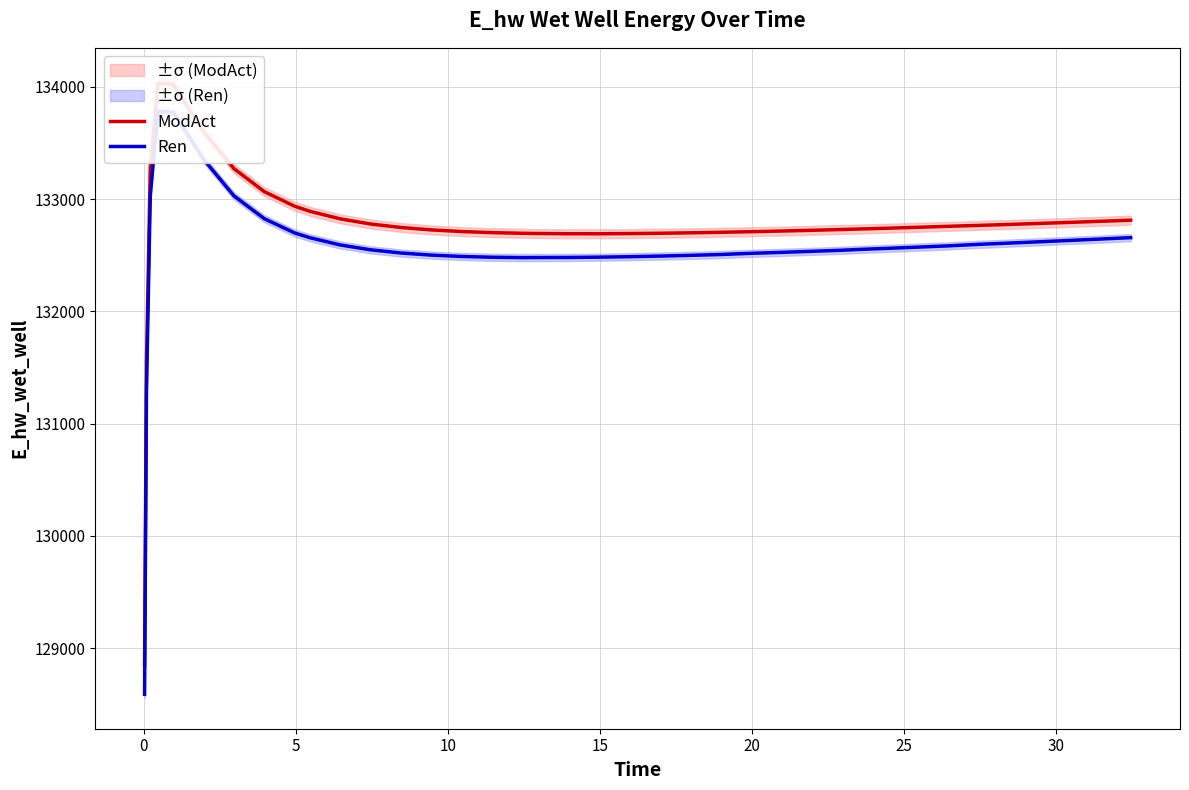

What are all the series names shown in the legend?

ModAct, Ren